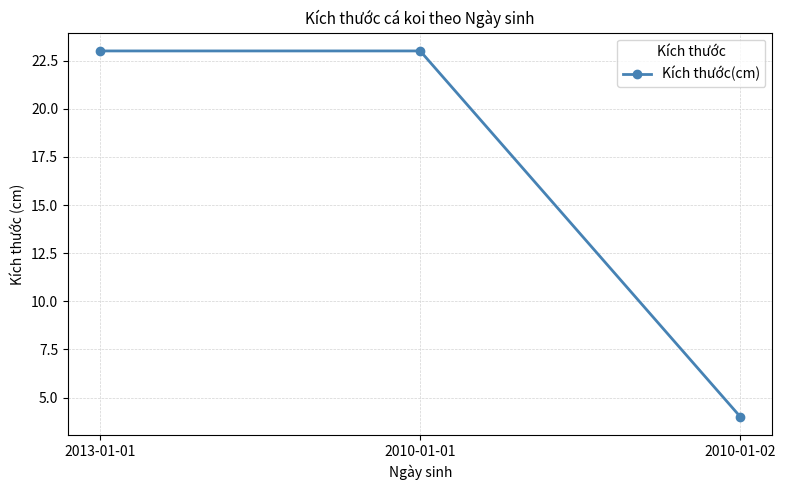

The chart shows a value of 35 at 2013-01-01. True or false?

False